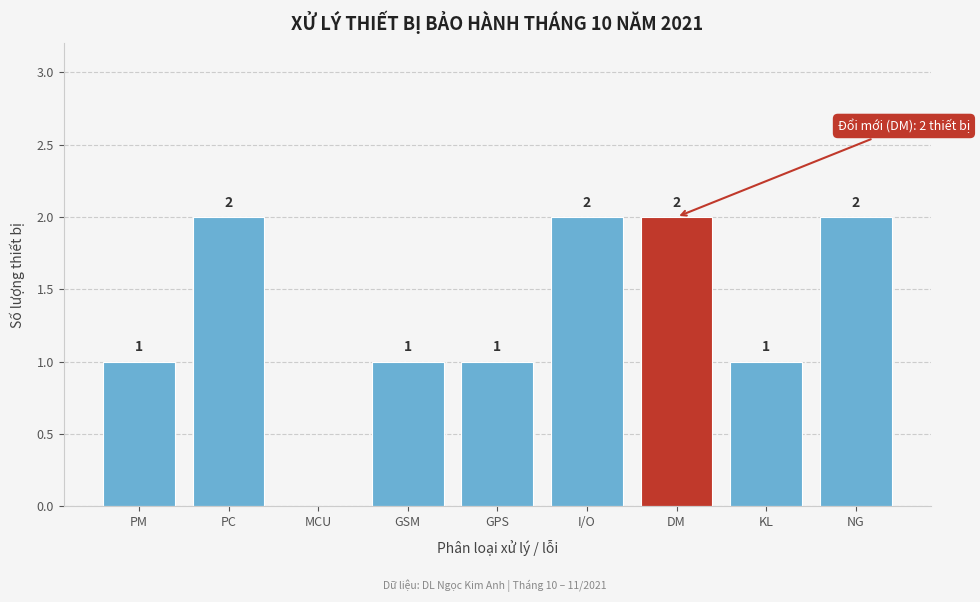

Reading left to right, transcribe all the data shown in this chart.

PM=1	PC=2	MCU=0	GSM=1	GPS=1	I/O=2	DM=2	KL=1	NG=2